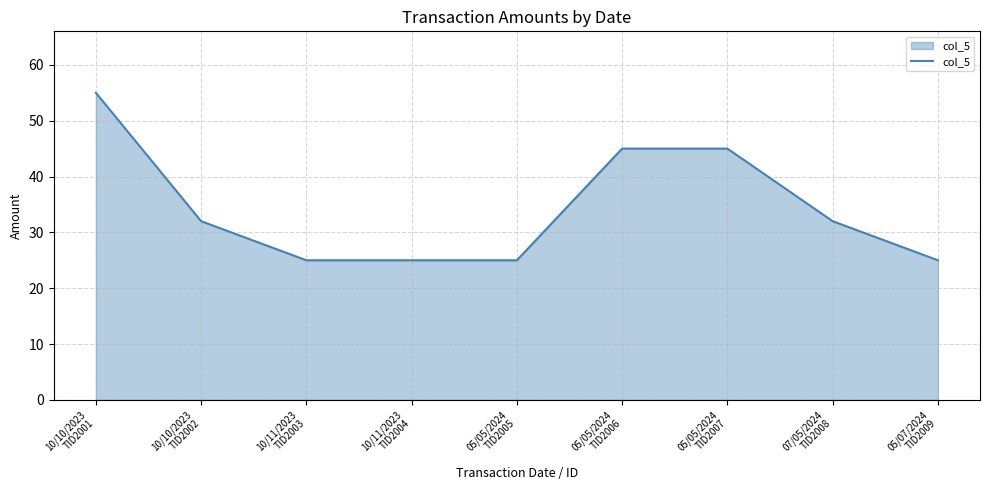

What is the greatest value displayed?

55